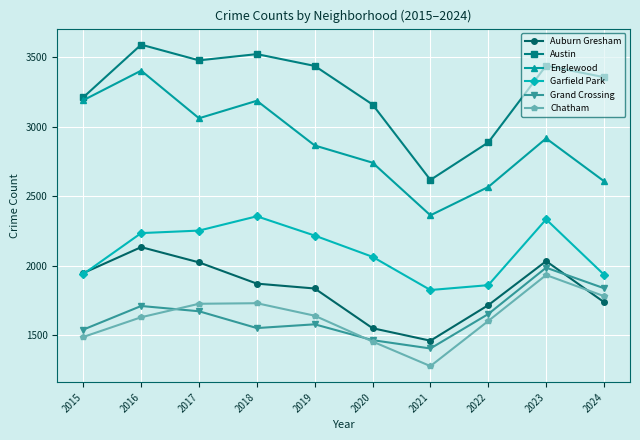

Which series changed the most between 2016 and 2021?

Englewood